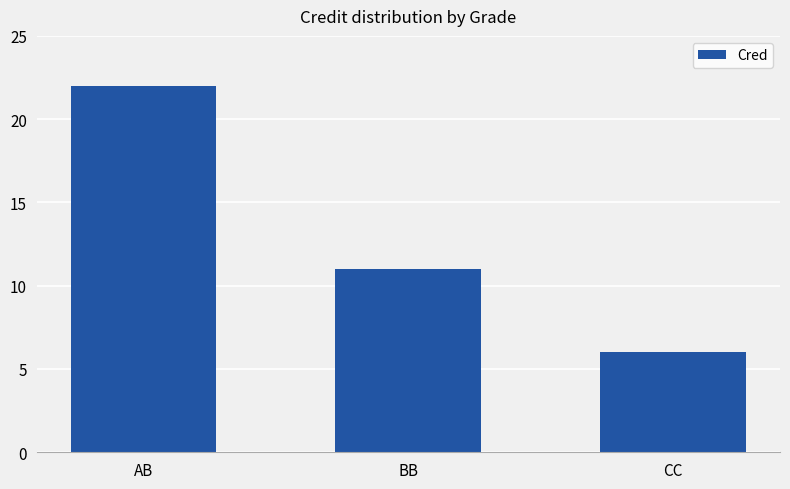

At which category does the chart reach its minimum across all series?

CC